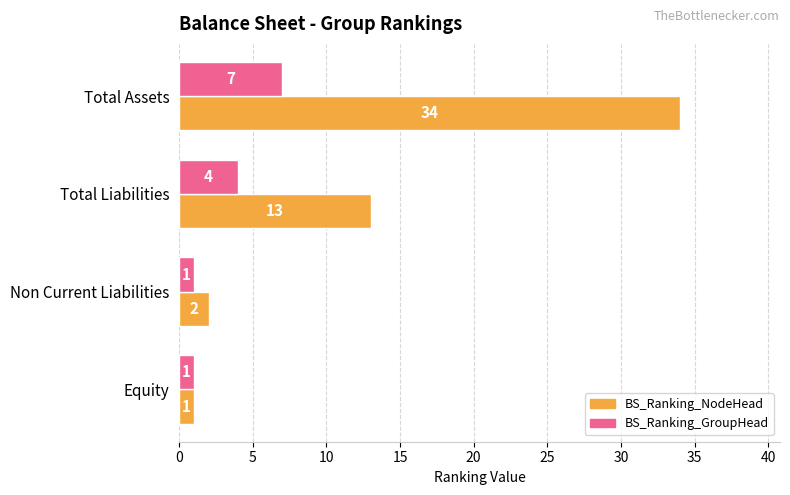

What is the difference between the BS_Ranking_GroupHead values at Total Liabilities and Equity?

3